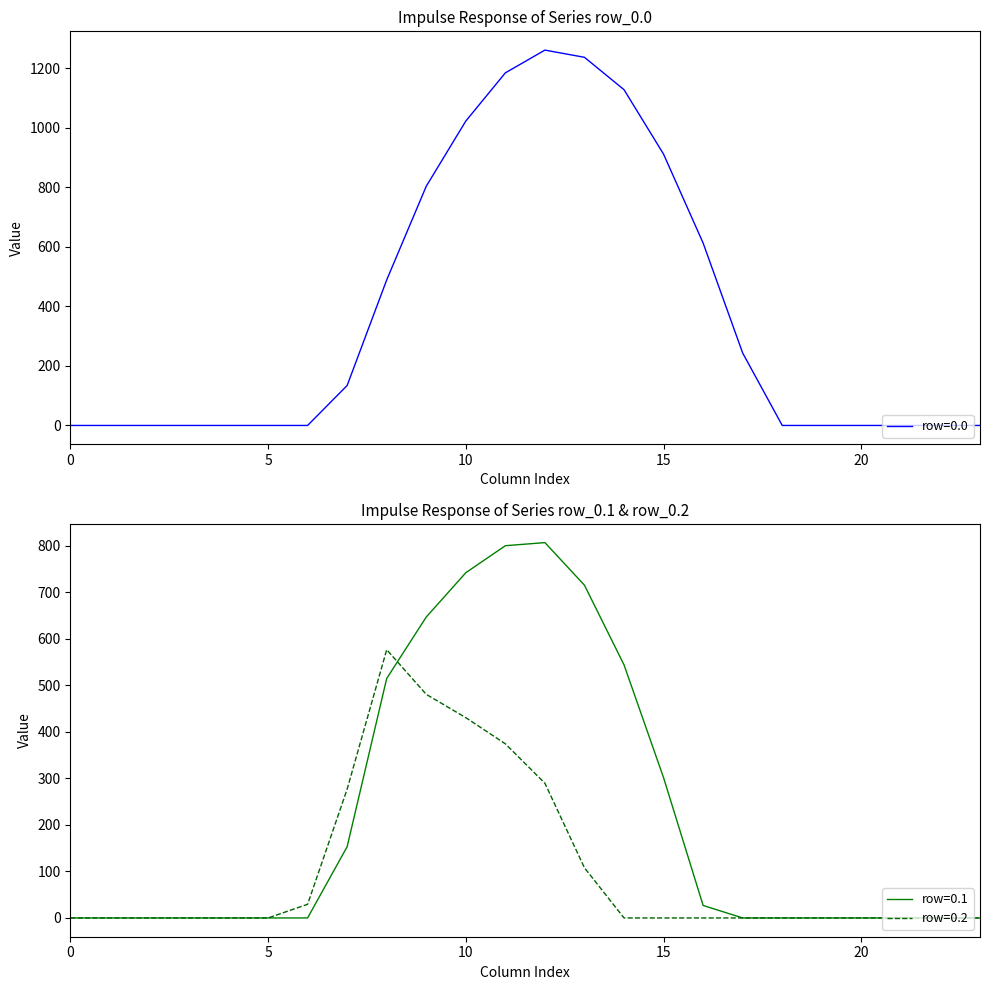

Reading left to right, extract all data points from this chart.

row_0.0: 0=0.0	1=0.0	2=0.0	3=0.0	4=0.0	5=0.0	6=0.0	7=134.3	8=489.3	9=804.0	10=1023.2	11=1185.2	12=1261.6	13=1237.4	14=1128.6	15=911.8	16=613.0	17=243.5	18=0.0	19=0.0	20=0.0	21=0.0	22=0.0	23=0.0
row_0.1: 0=0.0	1=0.0	2=0.0	3=0.0	4=0.0	5=0.0	6=0.0	7=153.2	8=514.8	9=646.9	10=742.1	11=800.2	12=806.9	13=715.3	14=544.1	15=301.4	16=26.8	17=0.0	18=0.0	19=0.0	20=0.0	21=0.0	22=0.0	23=0.0
row_0.2: 0=0.0	1=0.0	2=0.0	3=0.0	4=0.0	5=0.0	6=29.3	7=276.9	8=576.6	9=480.7	10=430.5	11=374.4	12=289.5	13=107.8	14=0.0	15=0.0	16=0.0	17=0.0	18=0.0	19=0.0	20=0.0	21=0.0	22=0.0	23=0.0